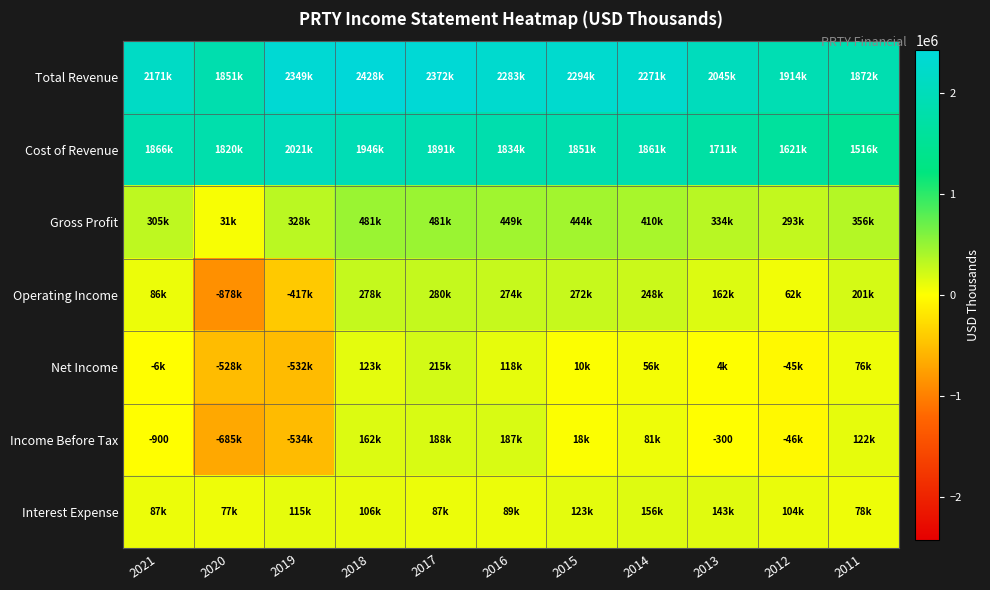

True or false: Total Revenue has a value of 3103235 at 2016.

False